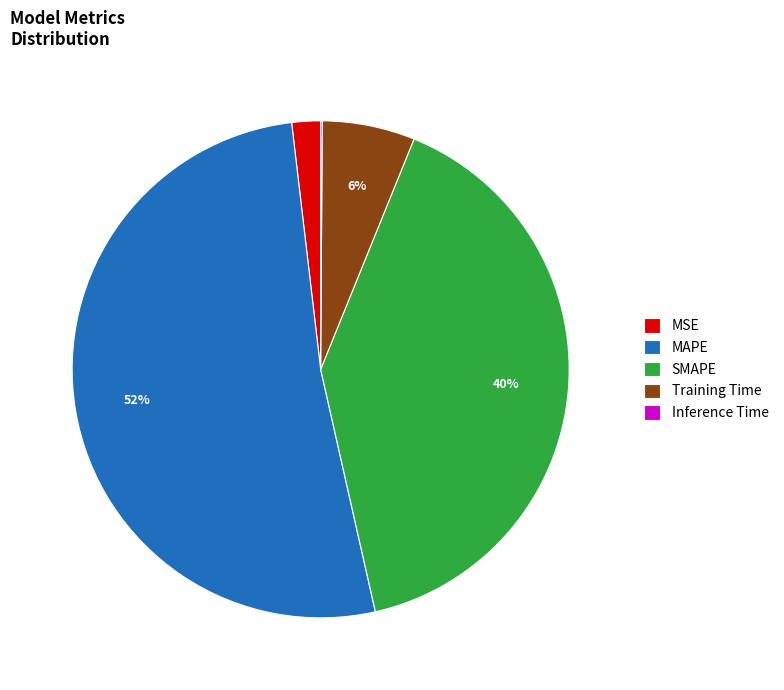

True or false: MAPE accounts for 39% of the total.

False